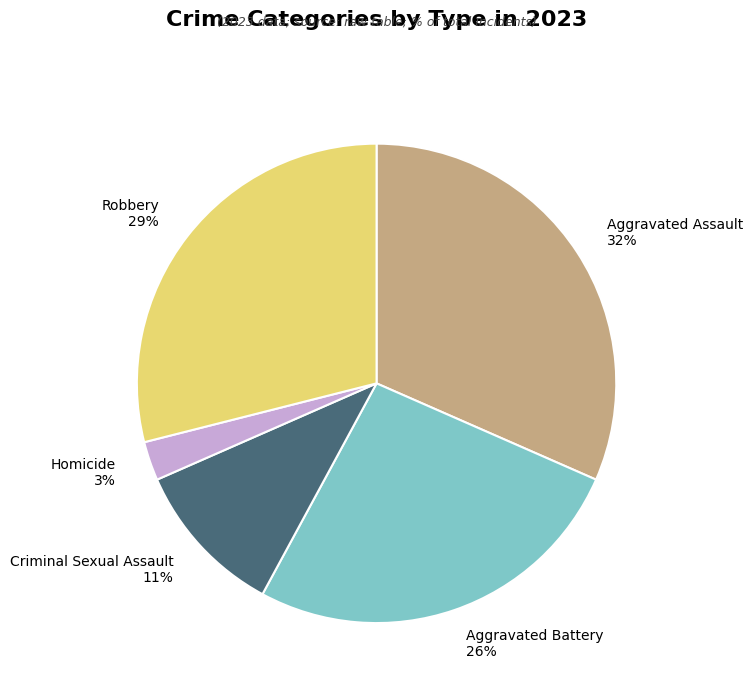

Is the sum of Aggravated Assault and Robbery greater than half?

Yes